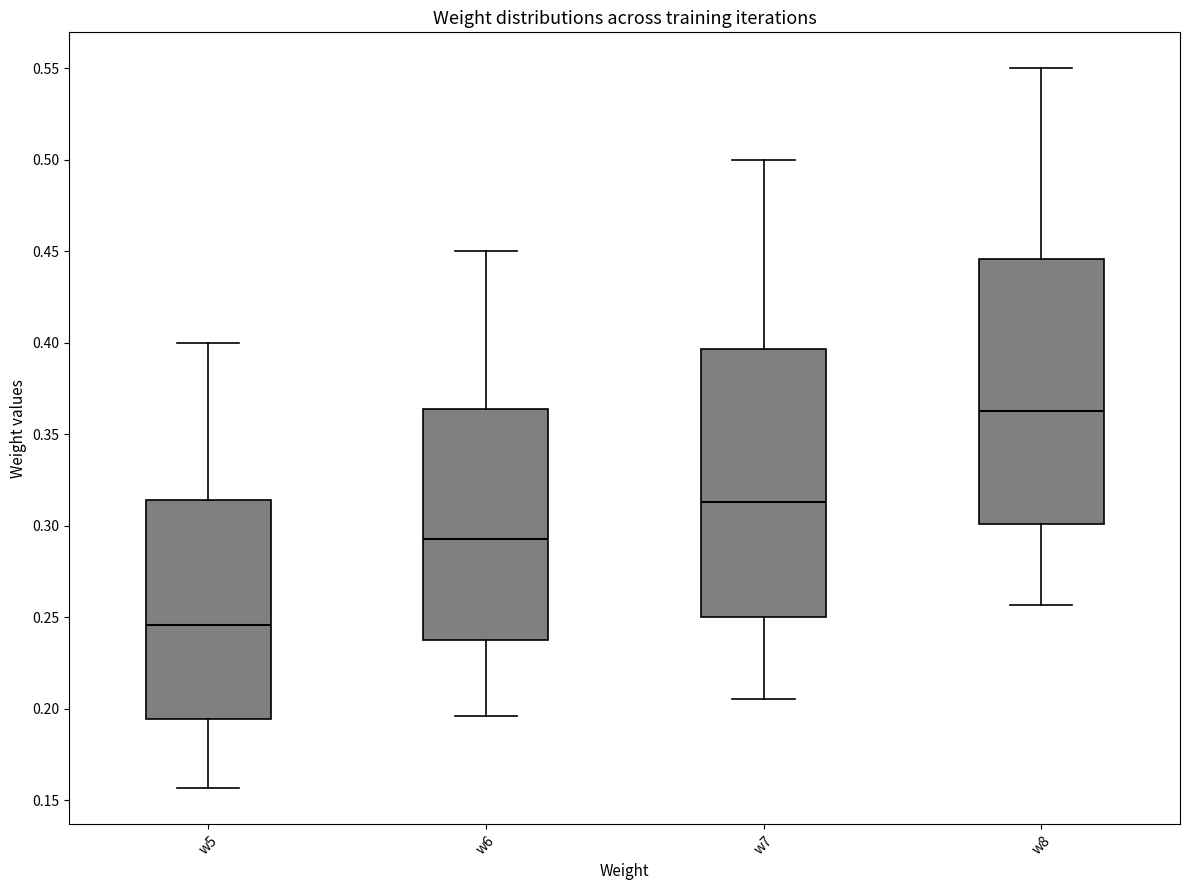

Where is the upper edge of the box for w7 on the y-axis? The values are not printed on the chart, so give them approximately, as read against the axis.

0.395